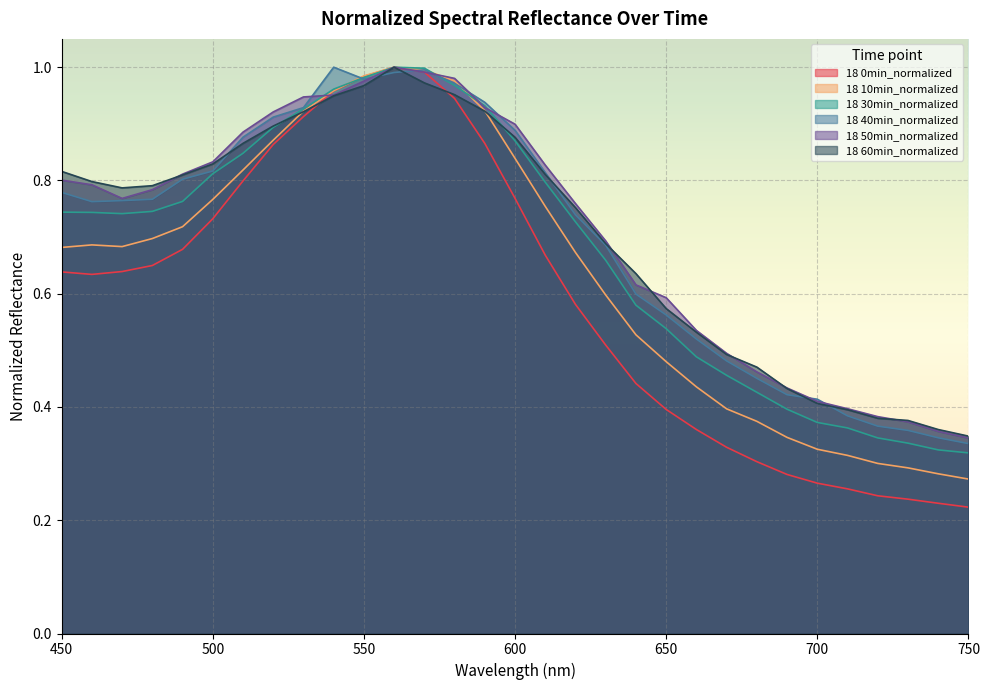

What is the total value across all series at 690?

2.3